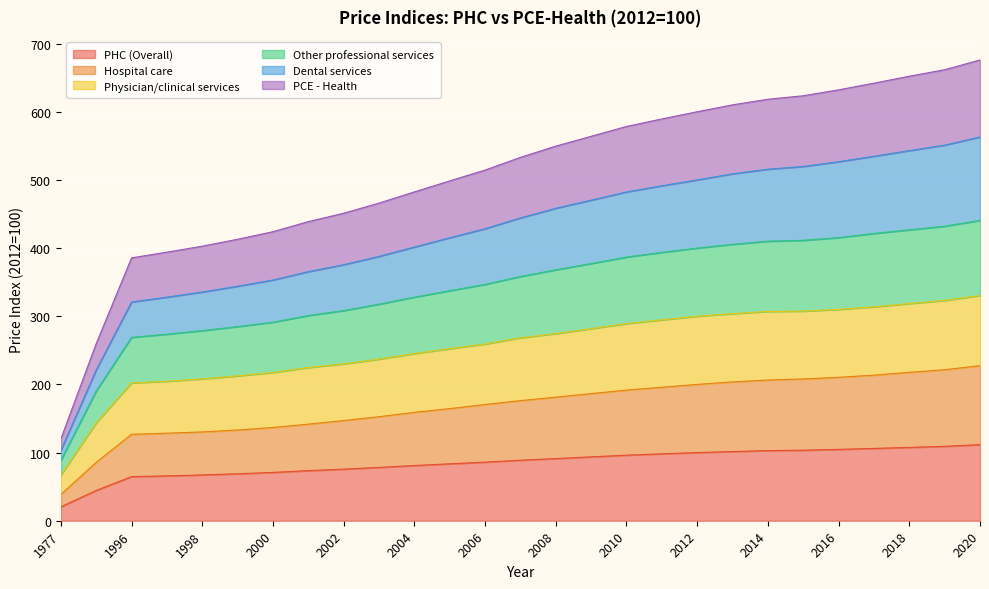

What is the sum of all PHC (Overall) values?

2295.4